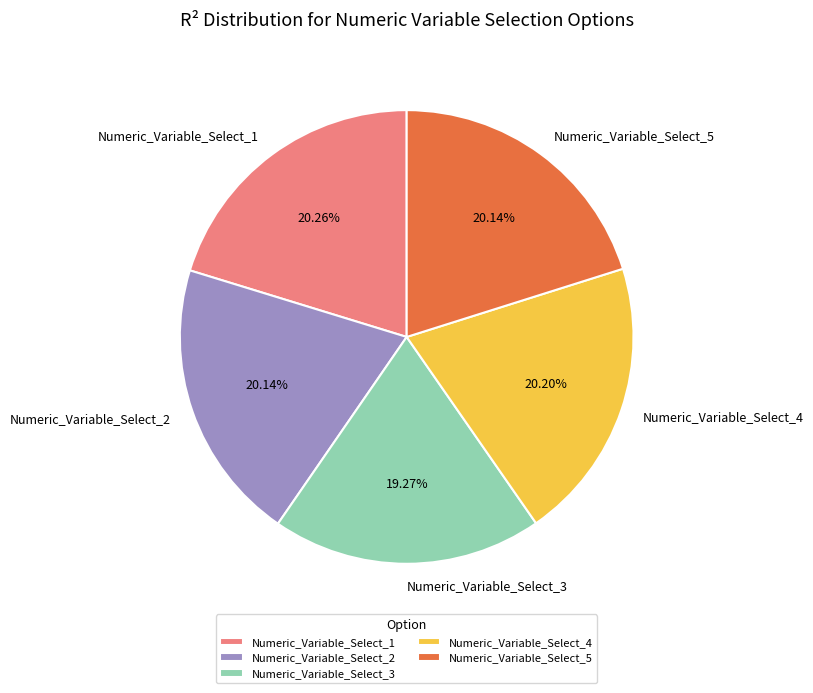

Do Numeric_Variable_Select_1 and Numeric_Variable_Select_3 together represent more than half of the pie?

No